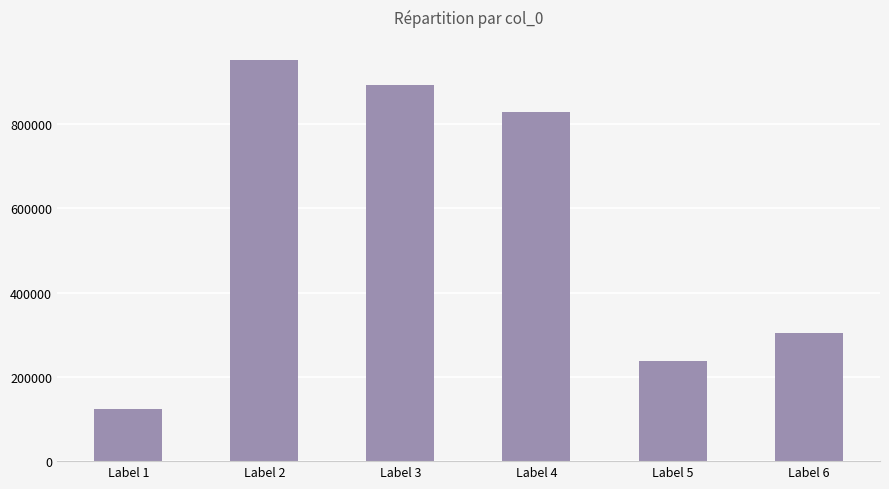

List the labels in order of value, smallest first.

Label 1, Label 5, Label 6, Label 4, Label 3, Label 2